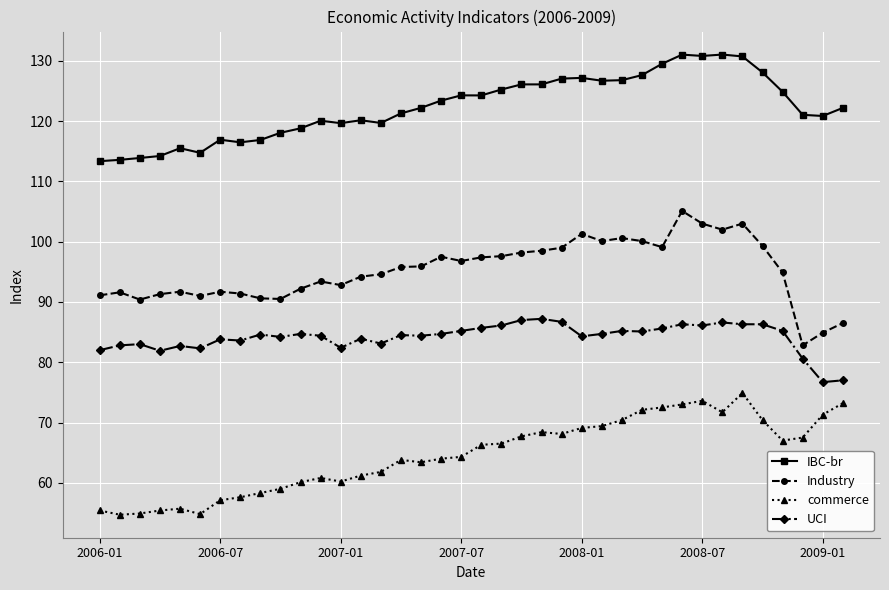

Which series has the largest total across all categories?

IBC-br